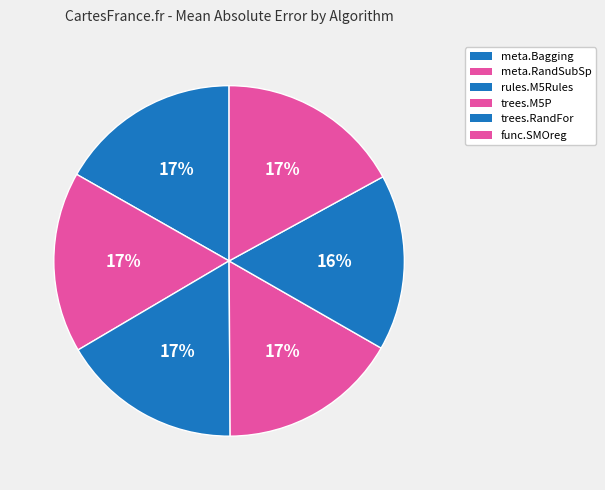

How many segments does this pie chart have?

6